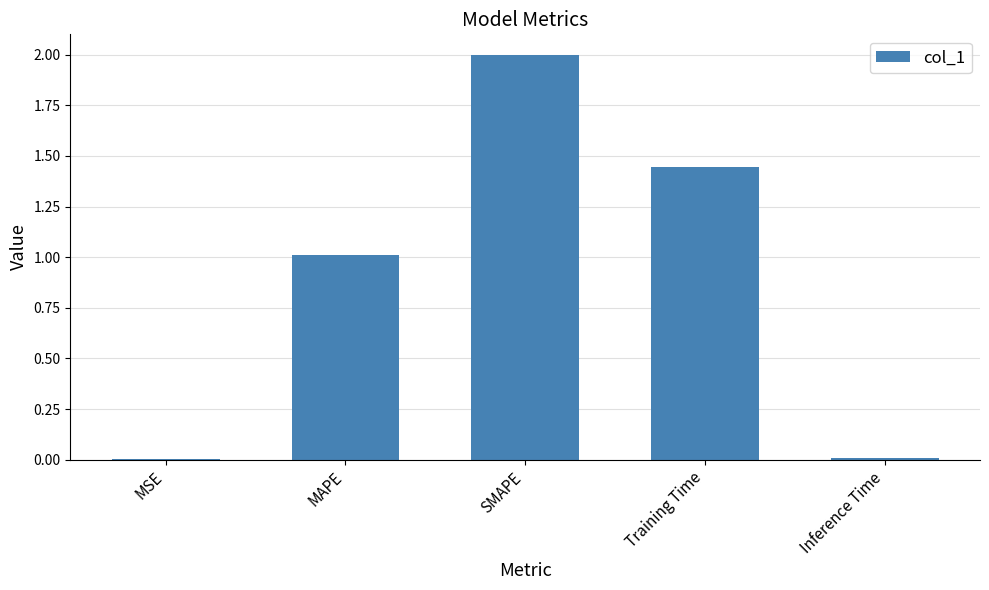

What is the sum of all values?

4.5